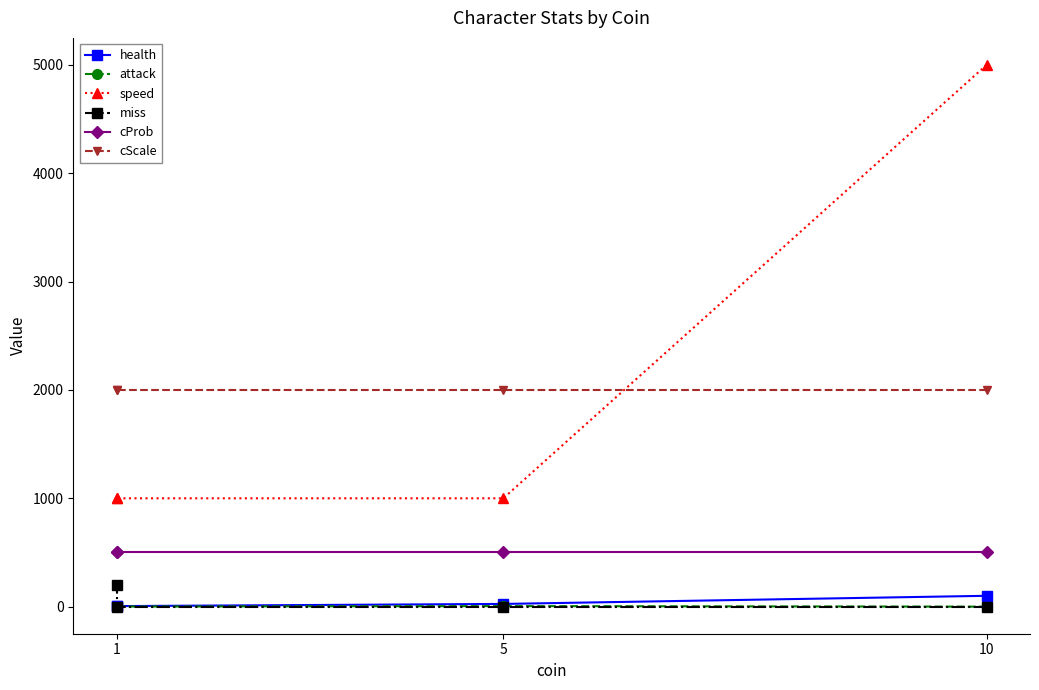

Which series has the largest total across all categories?

speed